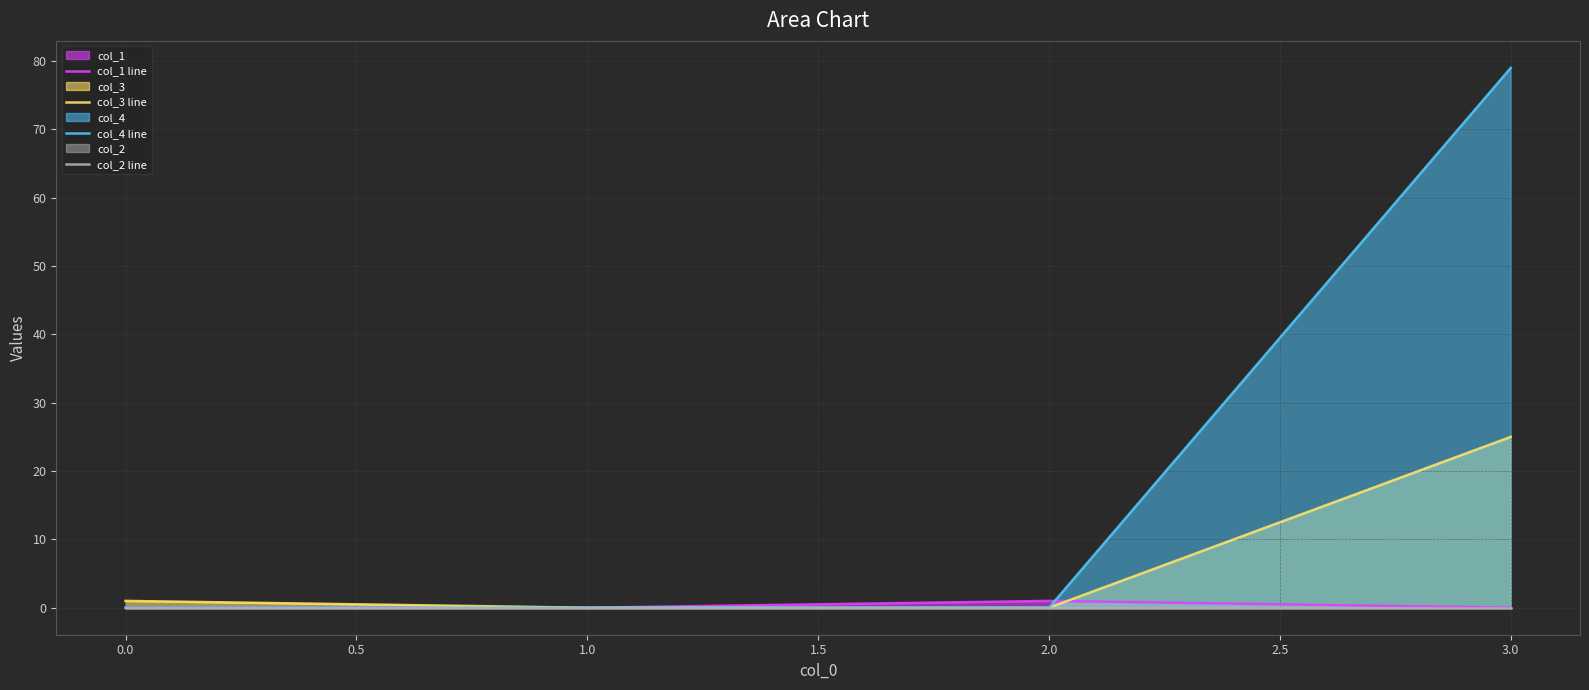

What is the highest value of the col_4 line series?

79